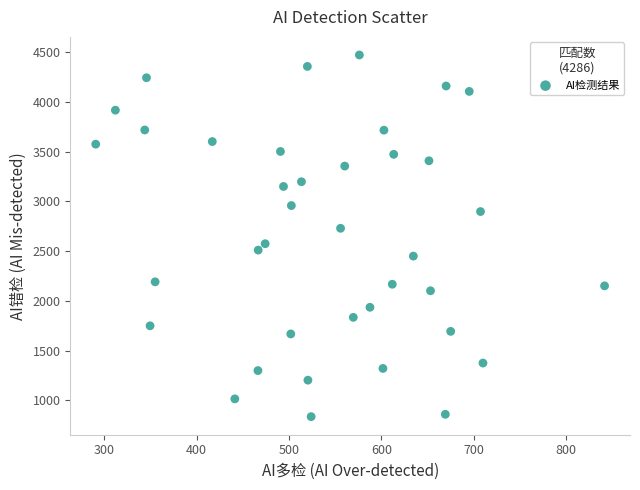

What is the range of X values (max minus min)?

551.4